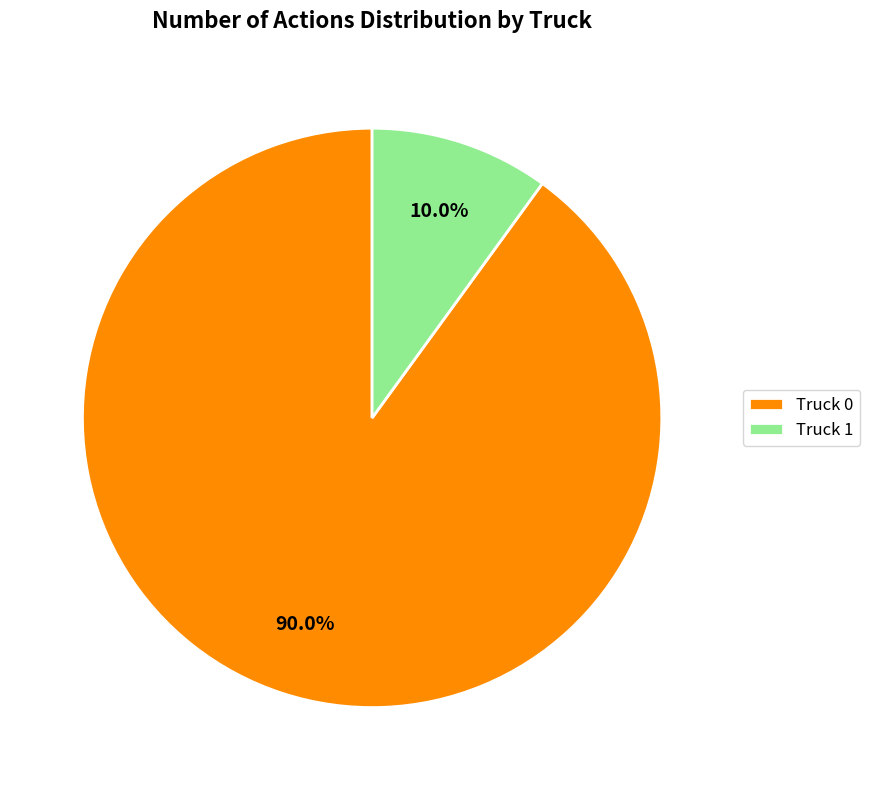

Which has a higher value, Truck 0 or Truck 1?

Truck 0